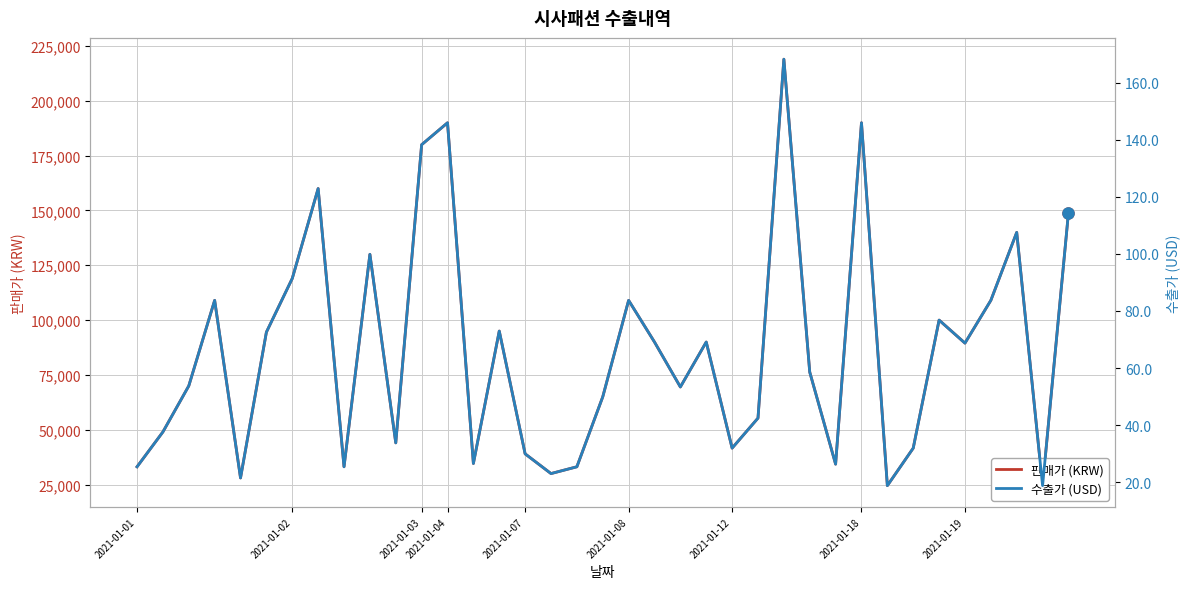

The 수출가 (USD) series shows 18.8 at 29. True or false?

True